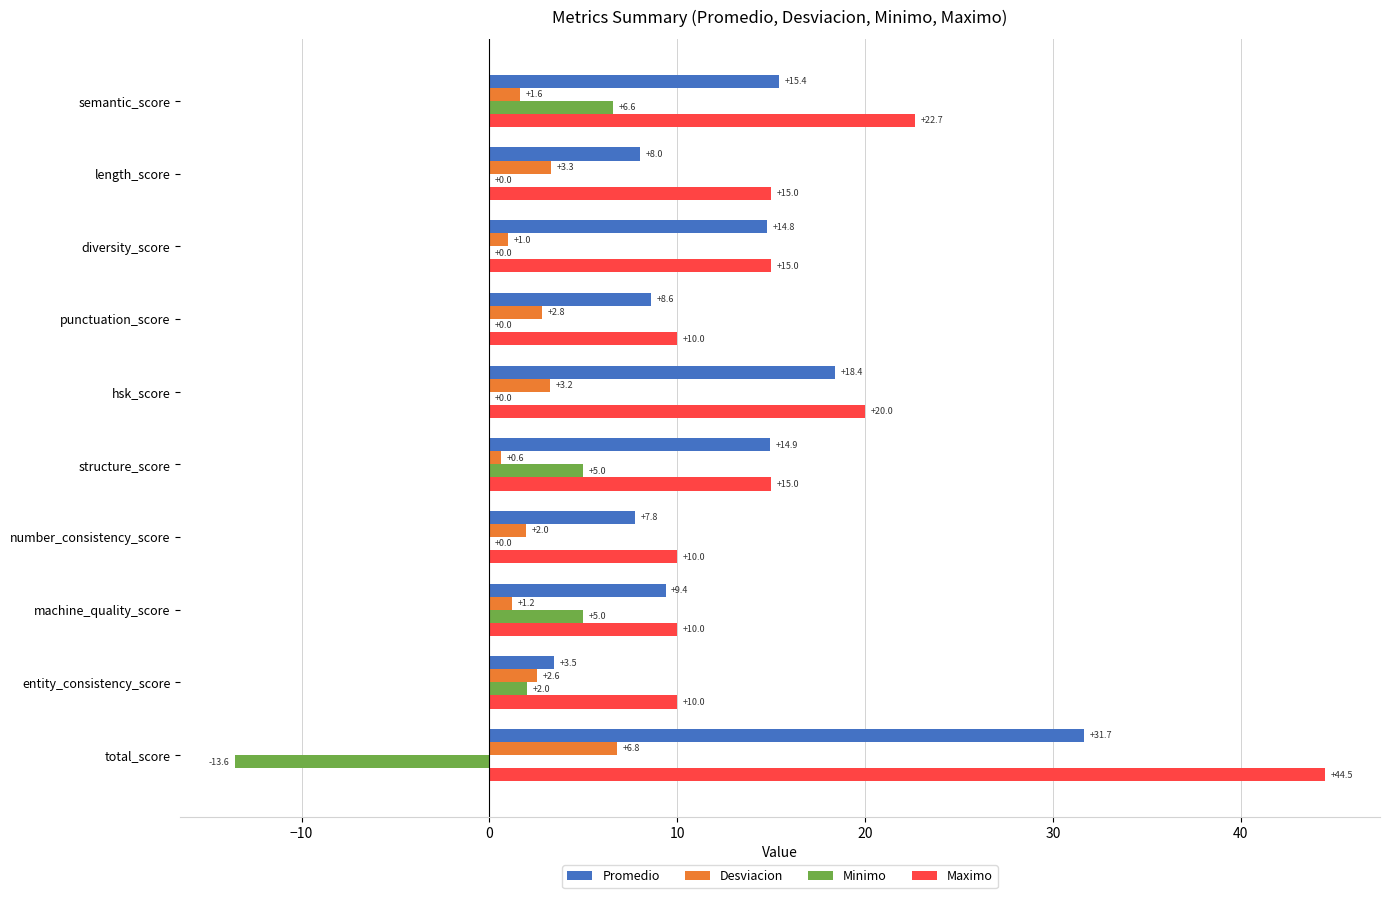

Count the number of categories in the chart.

10